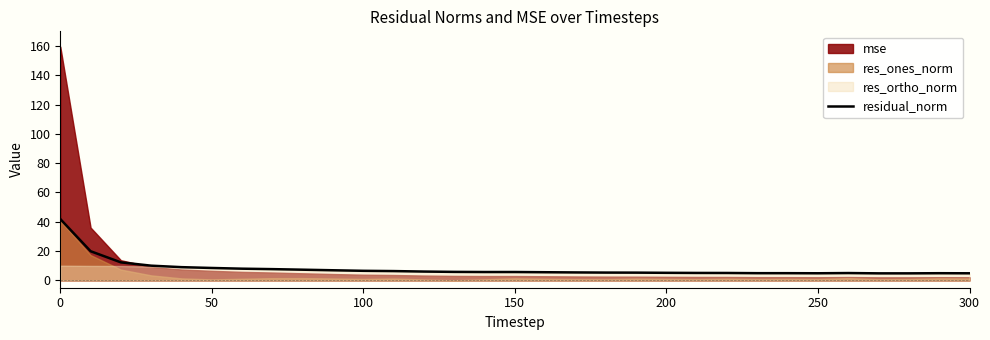

How many interior local peaks (higher than both neighbors) does the data have?

3